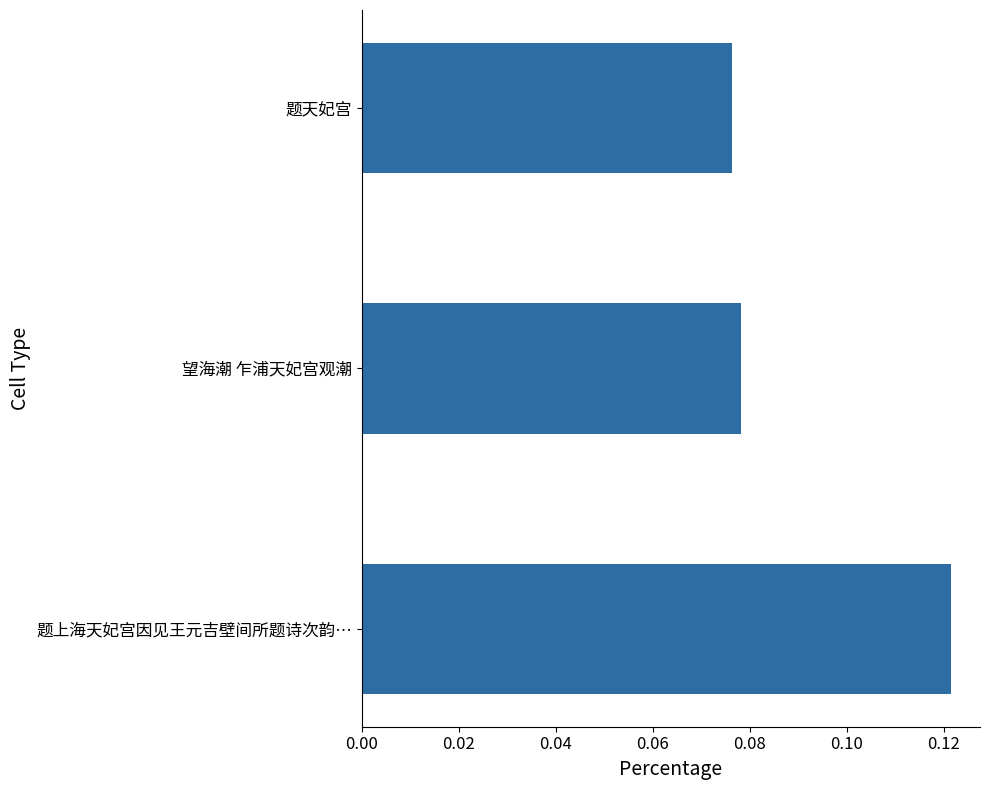

Does the chart contain stacked bars?

No